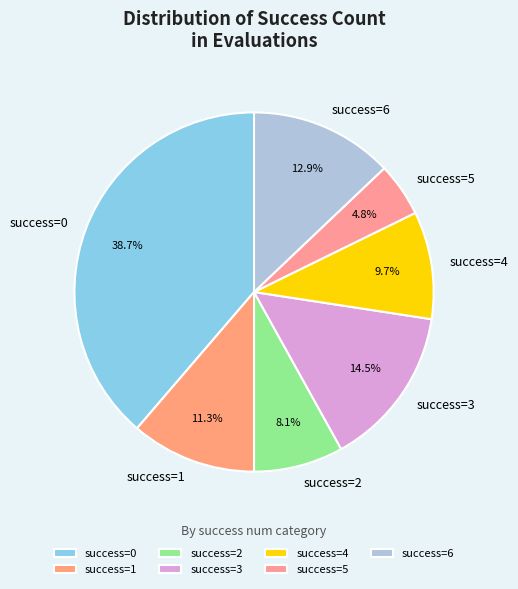

What portion of the pie excludes success=5?

95.2%